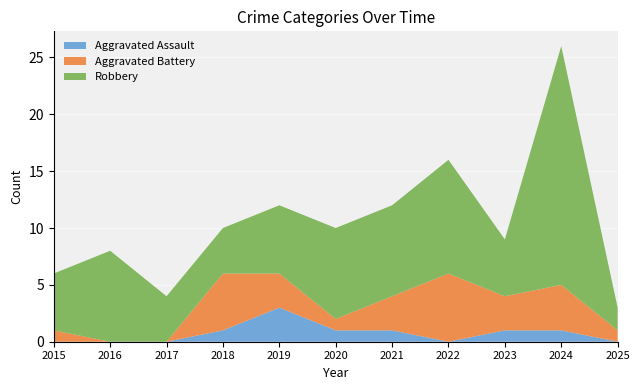

Reading left to right, list all the values displayed in this chart.

Aggravated Assault: 0	0	0	1	3	1	1	0	1	1	0
Aggravated Battery: 1	0	0	5	3	1	3	6	3	4	1
Robbery: 5	8	4	4	6	8	8	10	5	21	2